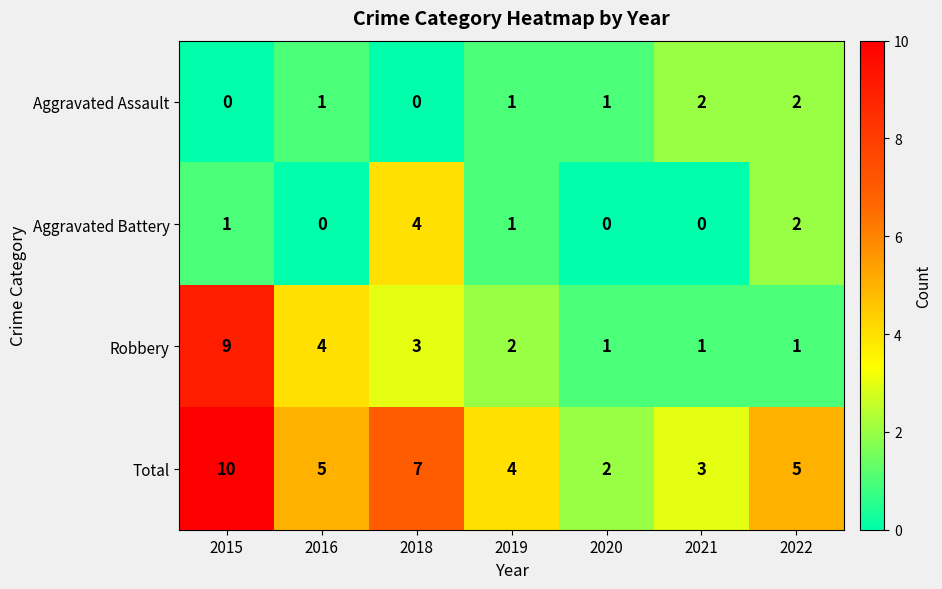

What is the total value across all series at 2018?

14